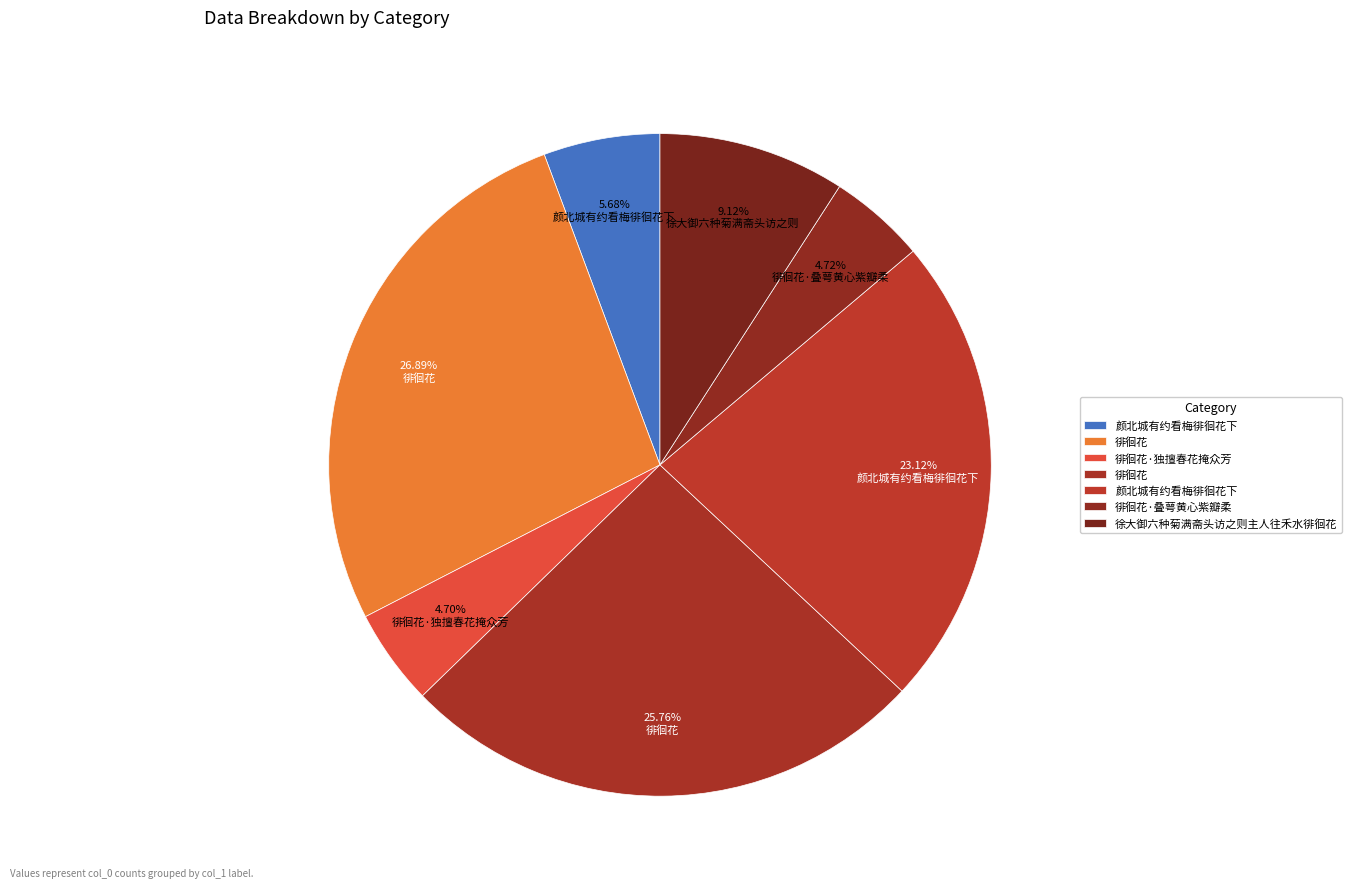

Is there any slice that represents more than half of the pie?

No